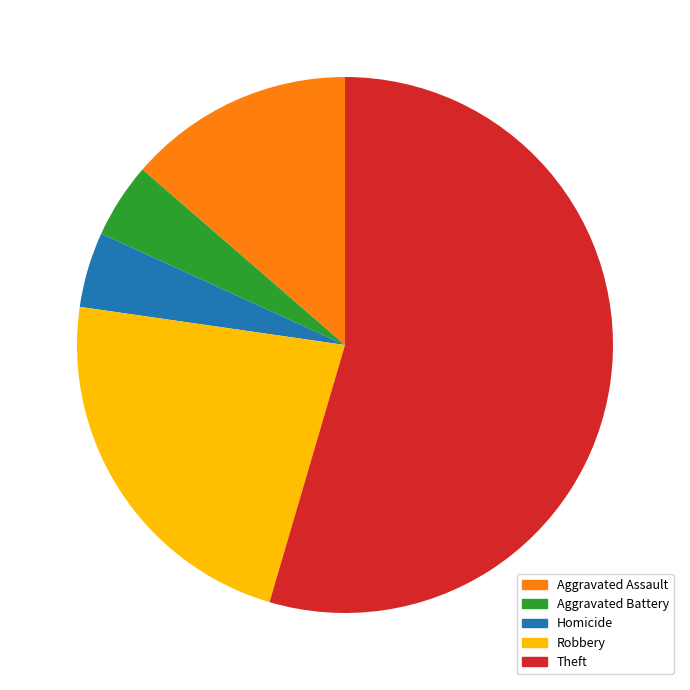

Does any single category account for the majority?

Yes